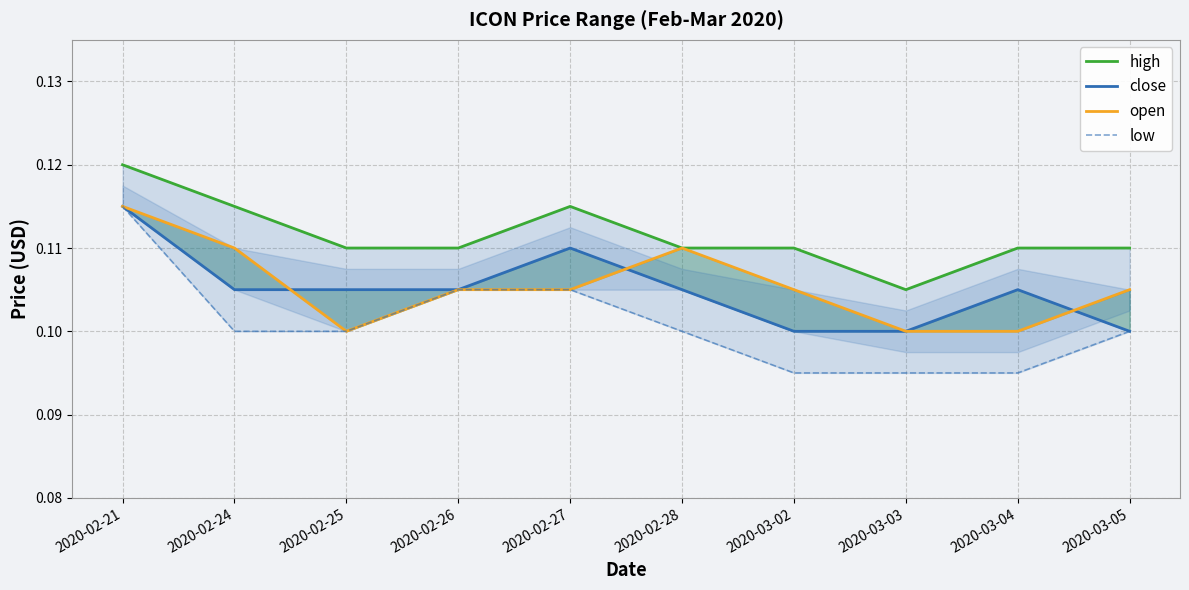

The high series shows 0.2 at 2020-03-03. True or false?

False